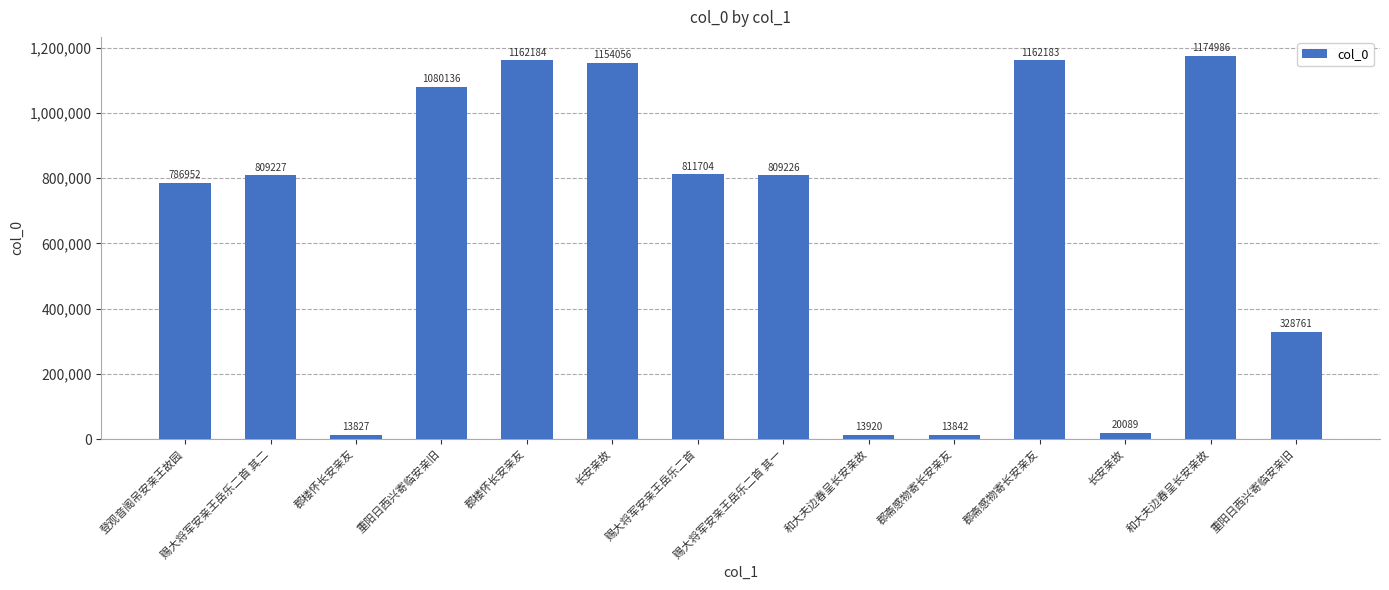

What is the change in value from 长安亲故 to 重阳日西兴寄临安亲旧?

+308672